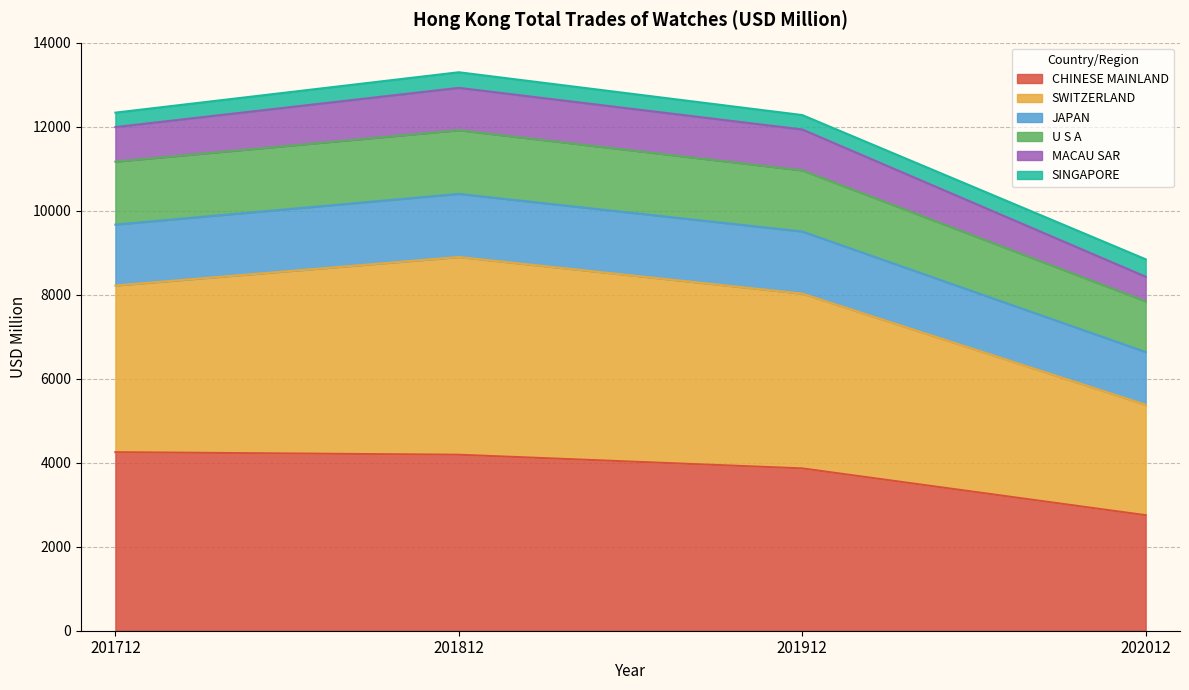

True or false: U S A and CHINESE MAINLAND intersect in this chart.

False